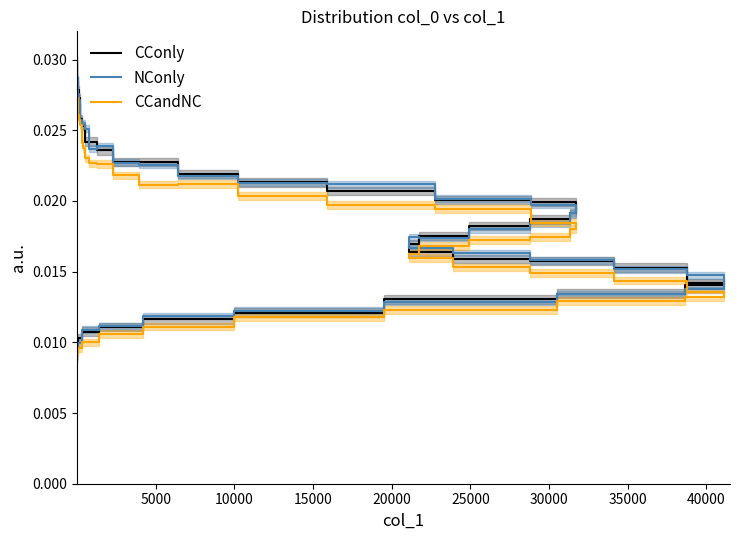

True or false: CCandNC and CConly cross at least once.

False